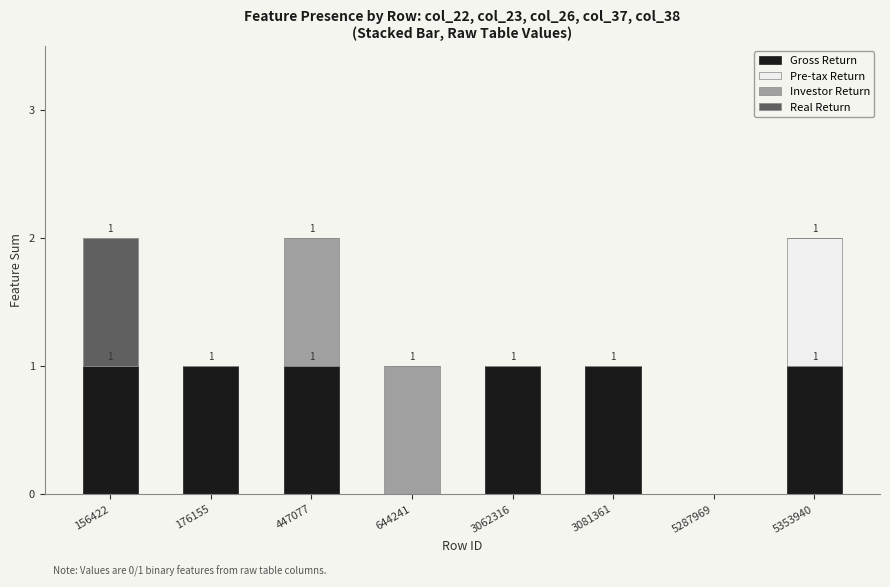

The Gross Return series shows 1 at 447077. True or false?

True